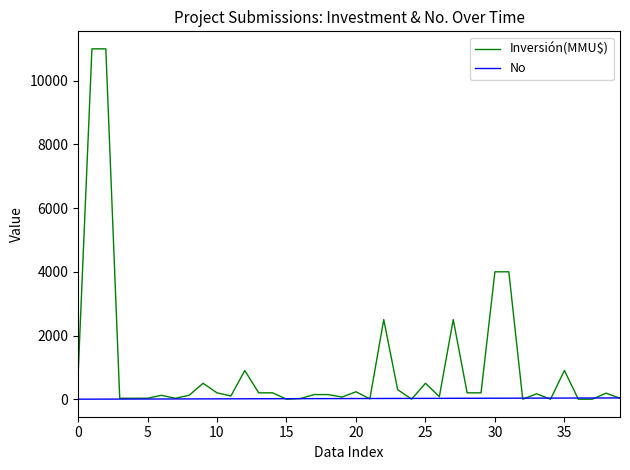

Which series has the largest total across all categories?

Inversión(MMU$)